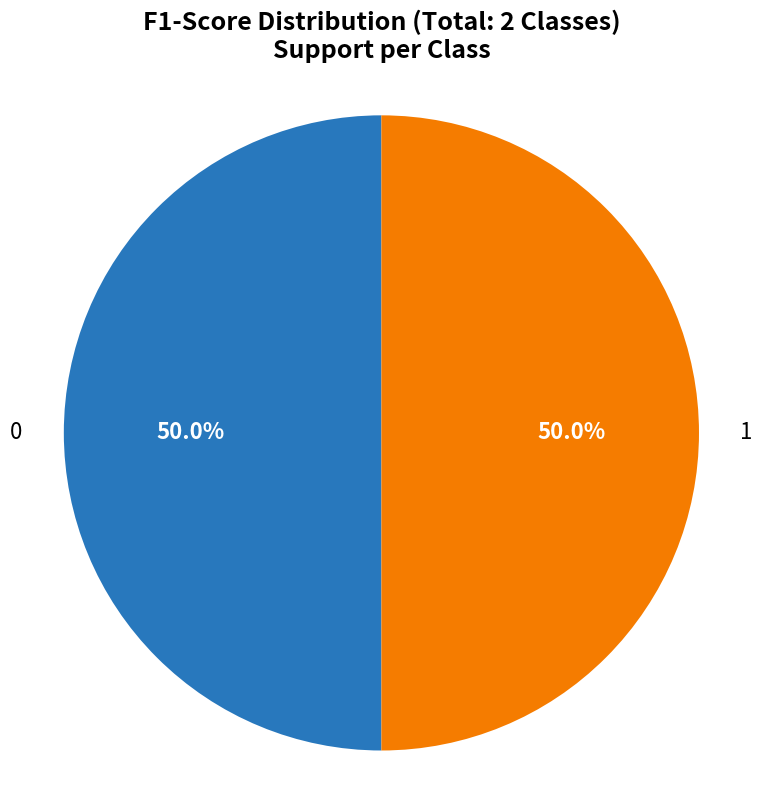

Count the number of slices in the pie.

2